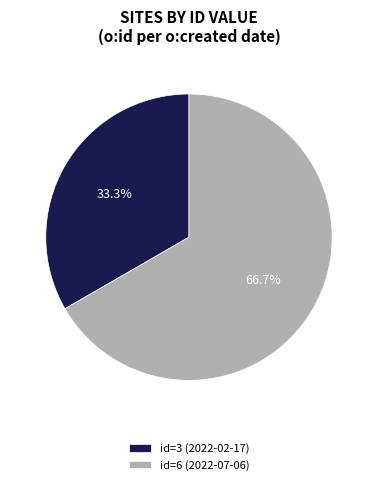

Approximately how many times larger is the value at id=6 (2022-07-06) compared to id=3 (2022-02-17)?

2.0